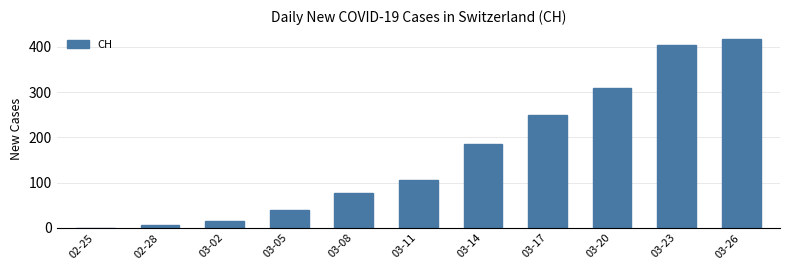

What is the sum of all values?

1805